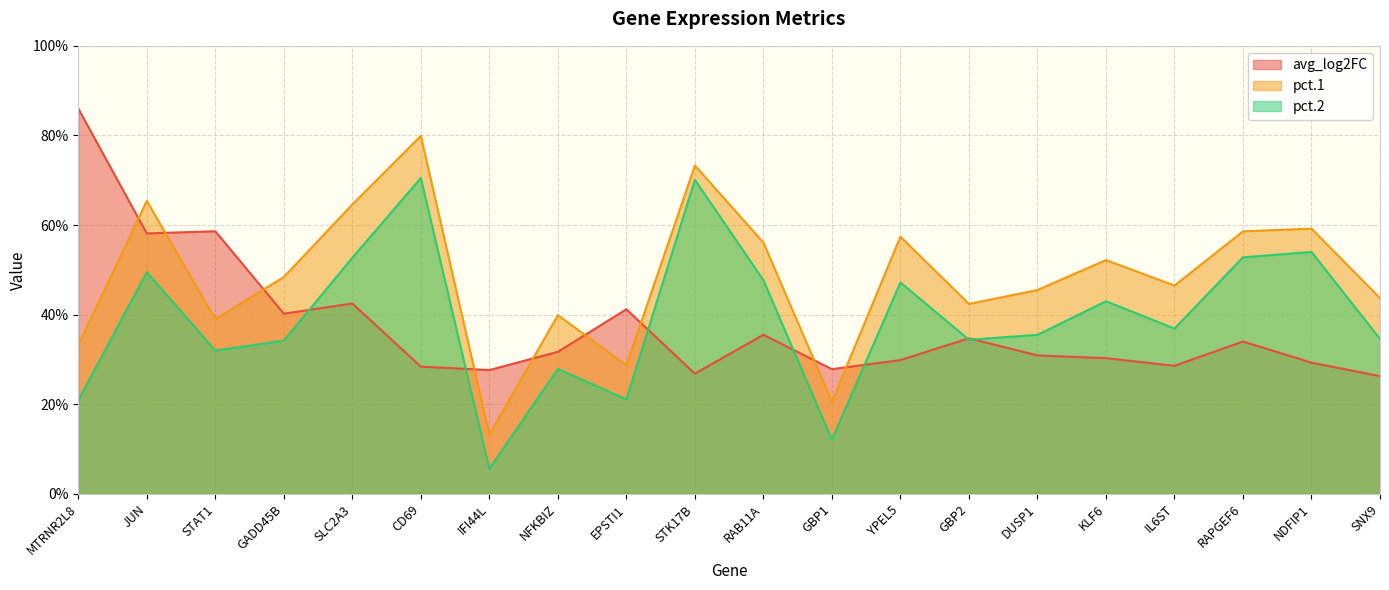

What is the difference between the maximum and minimum values in the avg_log2FC series?

0.6